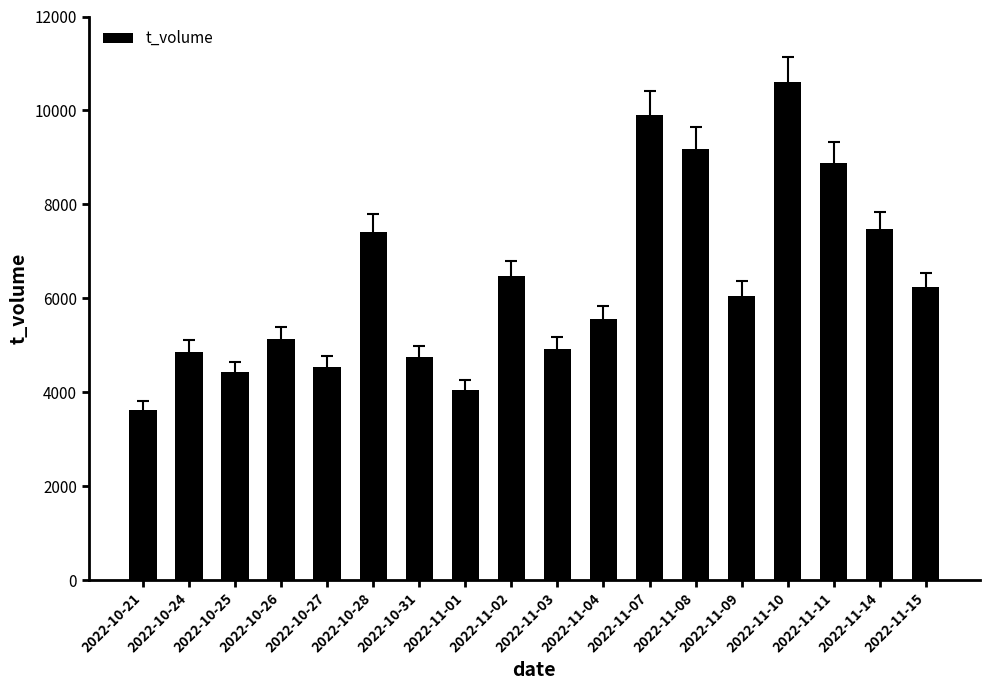

Reading left to right, transcribe all the data shown in this chart.

2022-10-21=3628	2022-10-24=4863	2022-10-25=4423	2022-10-26=5129	2022-10-27=4544	2022-10-28=7414	2022-10-31=4748	2022-11-01=4054	2022-11-02=6468	2022-11-03=4921	2022-11-04=5565	2022-11-07=9909	2022-11-08=9184	2022-11-09=6056	2022-11-10=10608	2022-11-11=8874	2022-11-14=7466	2022-11-15=6232